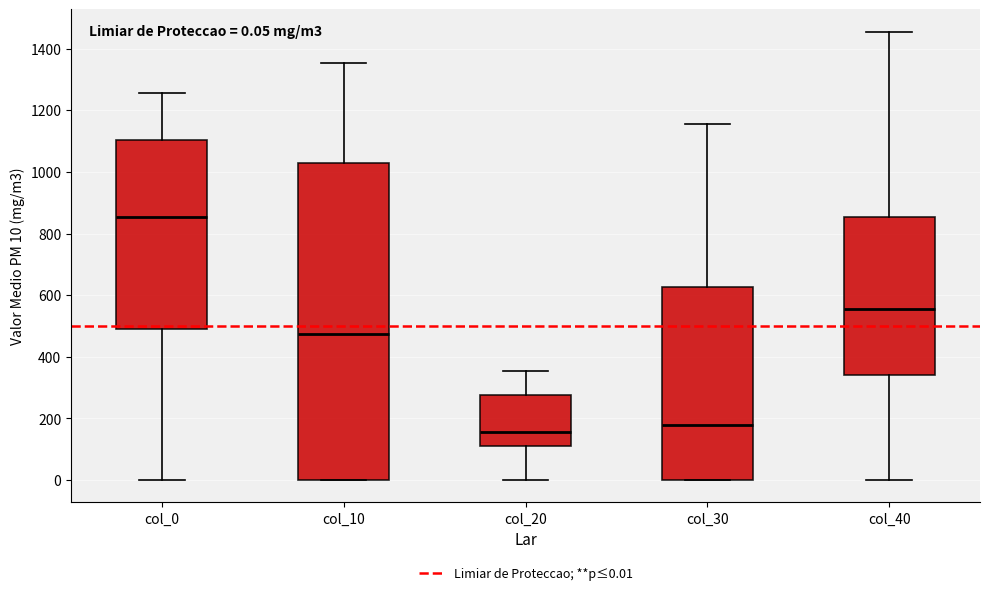

Which box's median line is the highest?

col_0